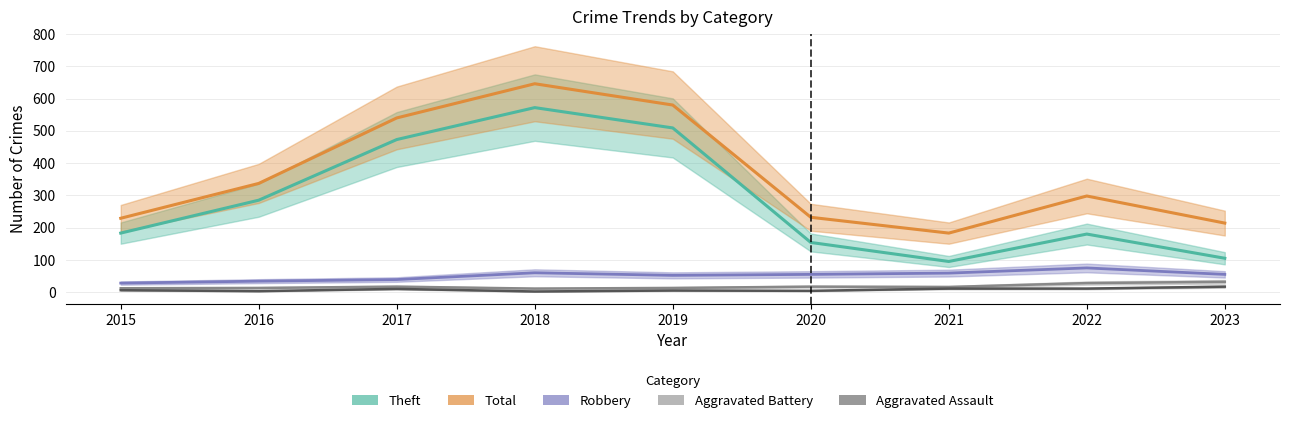

Between 2017 and 2015, which is larger?

2017